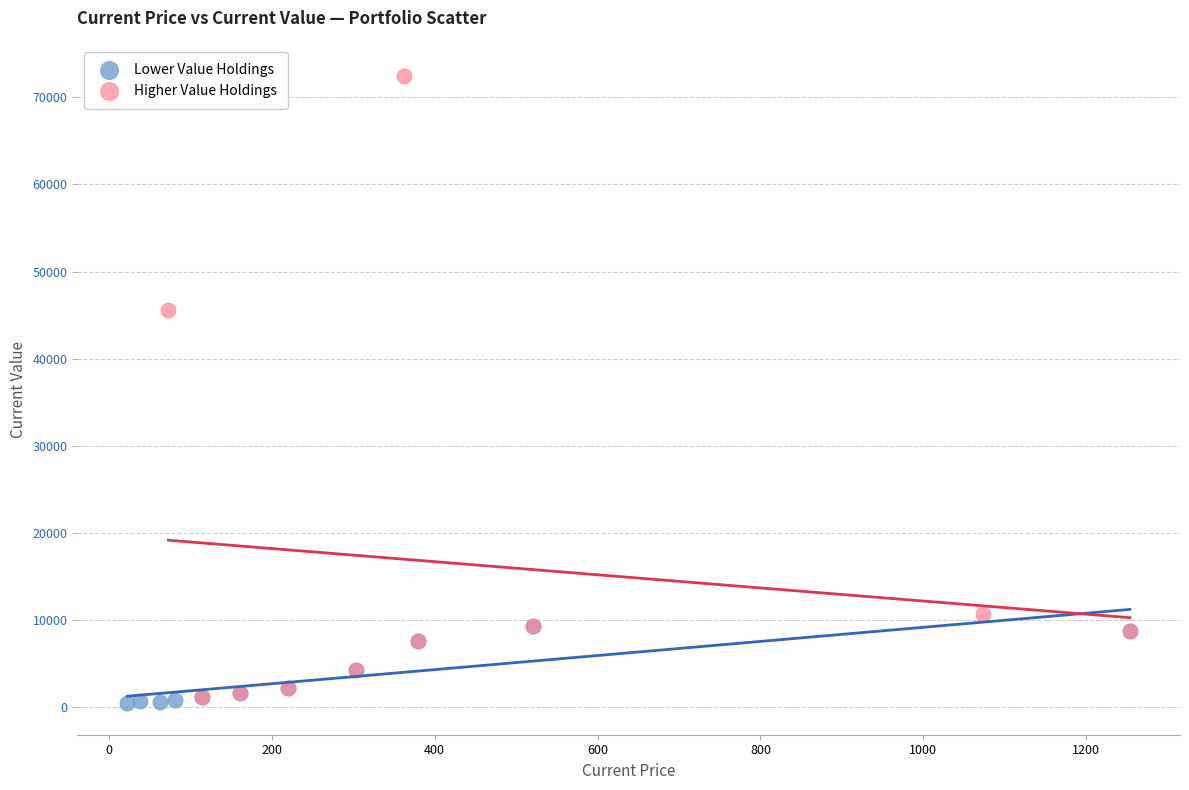

Which series reaches the maximum Y coordinate?

Higher Value Holdings